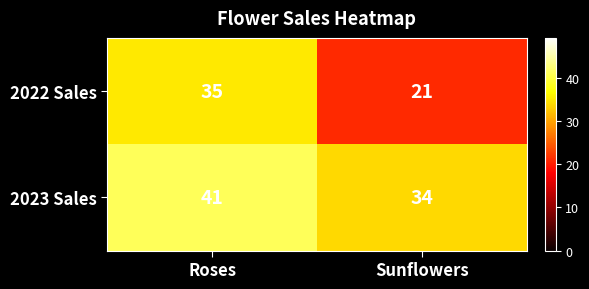

Read the 2022 Sales value at Sunflowers.

21